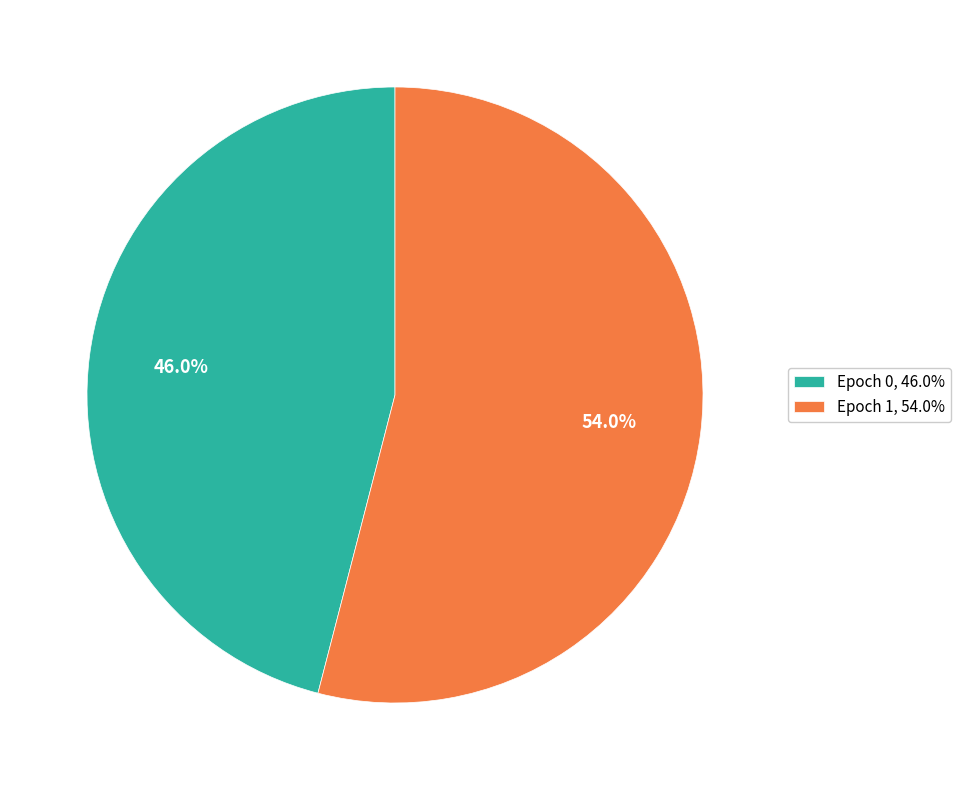

Between Epoch 0, 46.0% and Epoch 1, 54.0%, which is larger?

Epoch 1, 54.0%